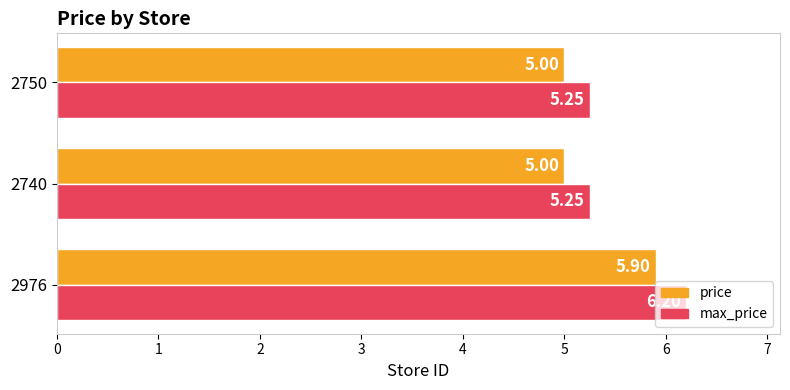

Rank the series at 2750 from highest to lowest value.

max_price, price